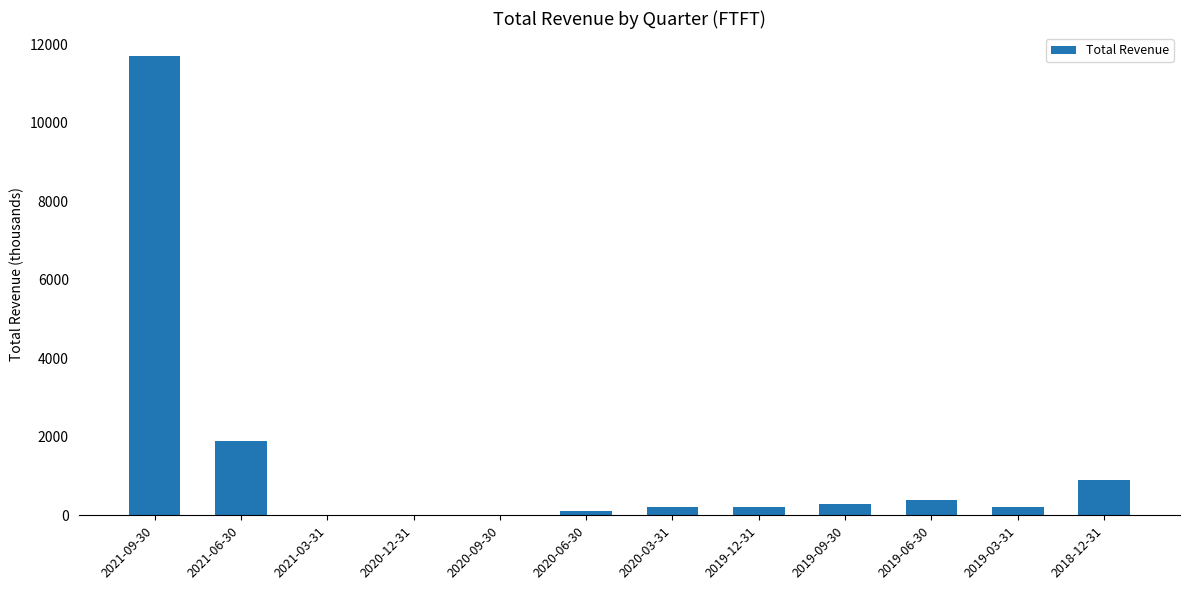

Where is the data nearest to the value 5850?

2021-06-30